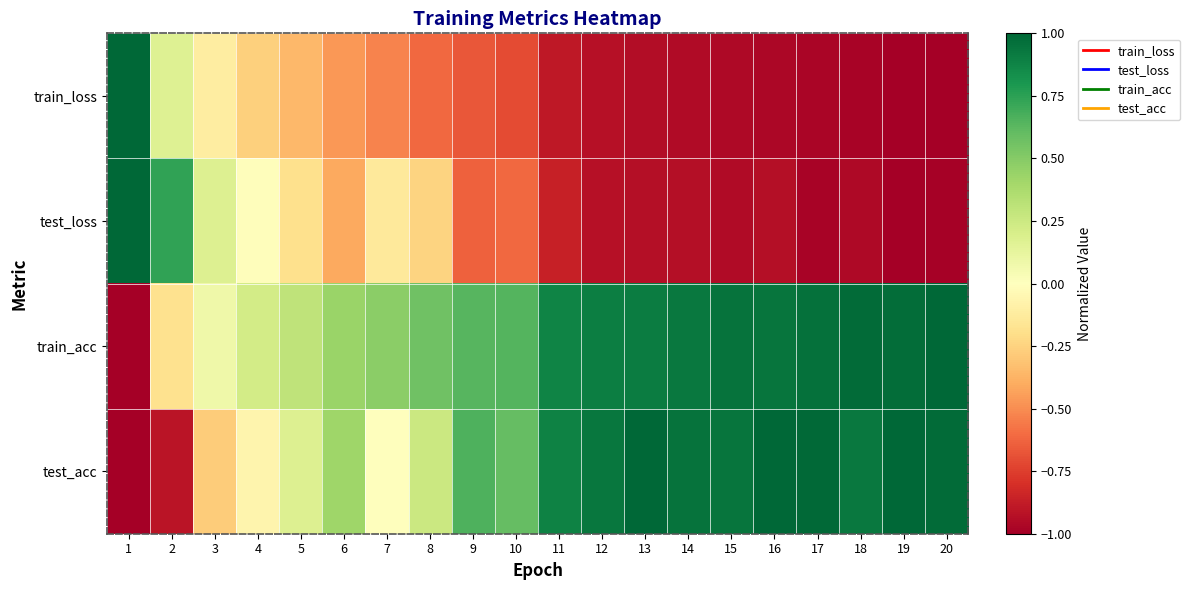

At 6, list the series in order from largest to smallest.

train_acc, test_acc, test_loss, train_loss